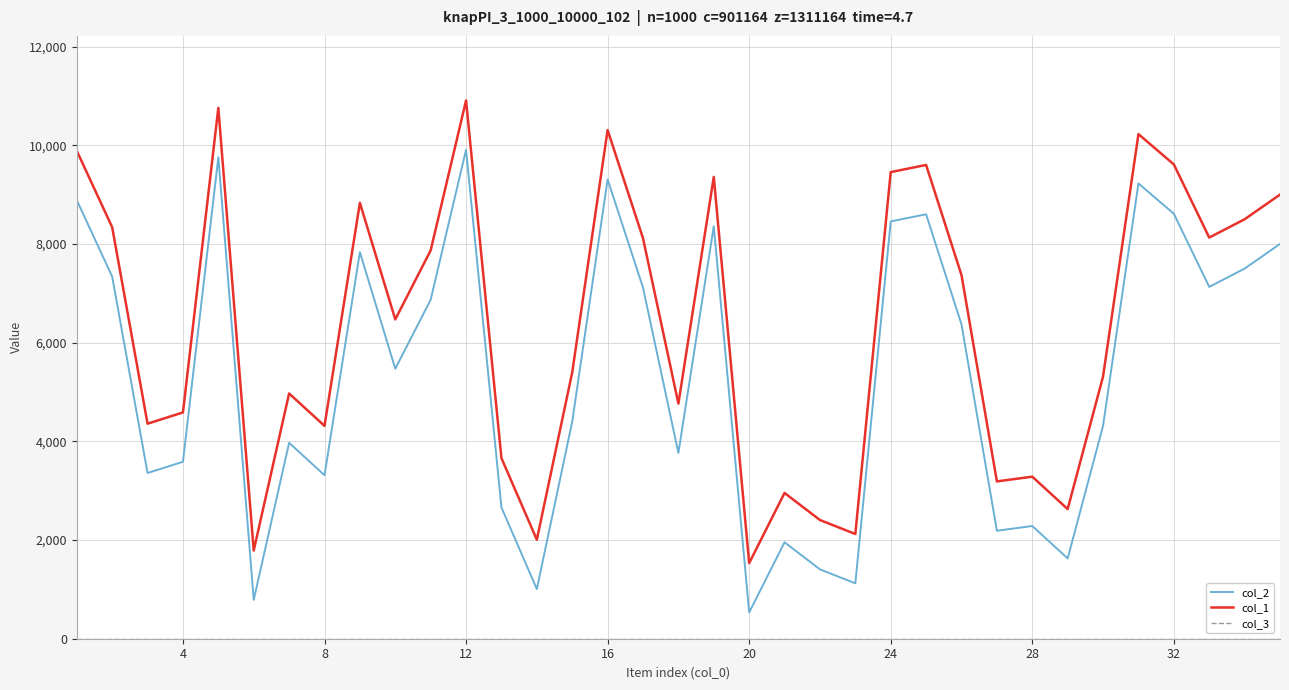

True or false: col_2 and col_1 cross at least once.

False